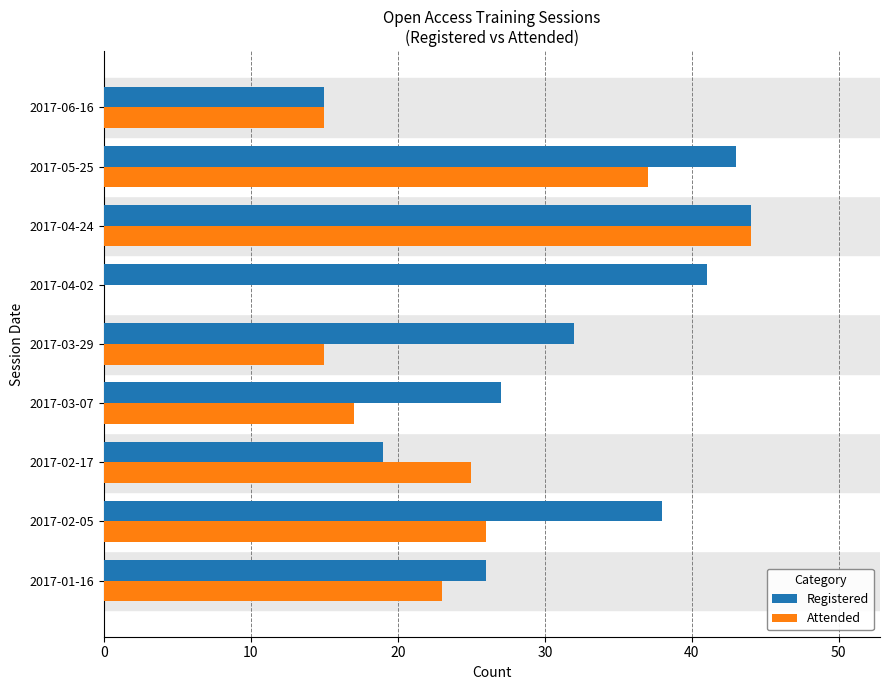

Which series has the largest total across all categories?

Registered